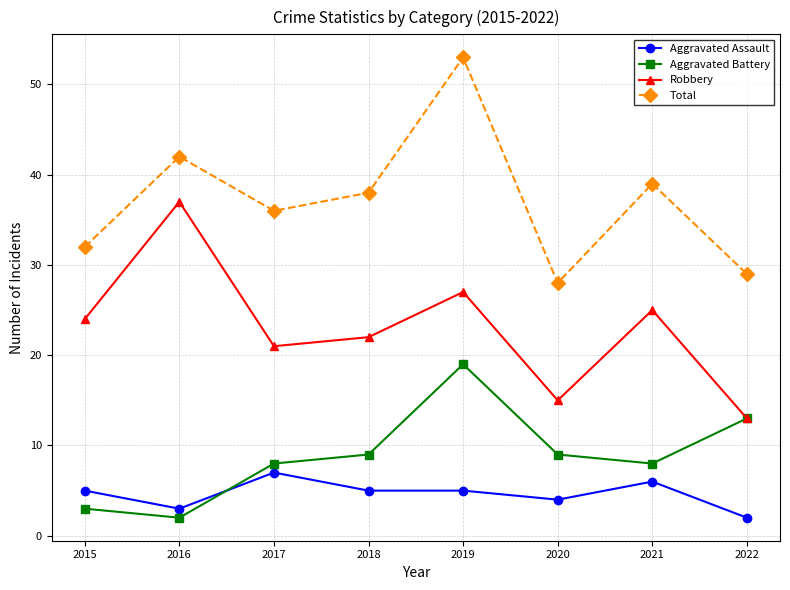

True or false: Total and Robbery cross at least once.

False